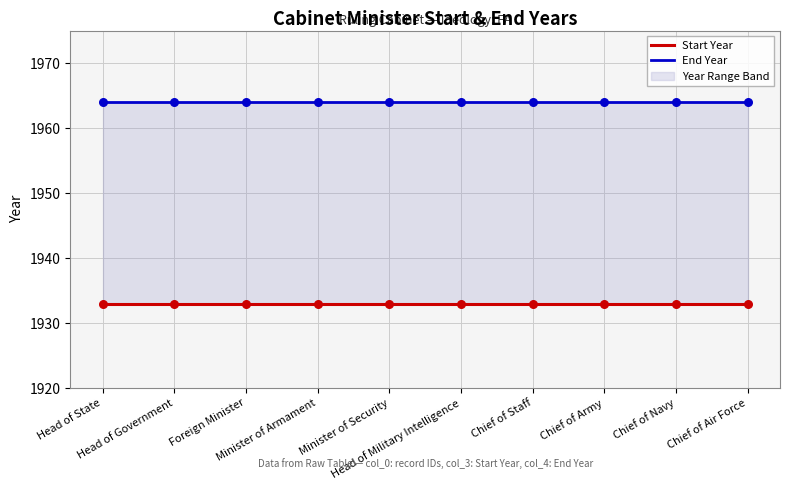

At how many categories does at least one series exceed 1949?

10